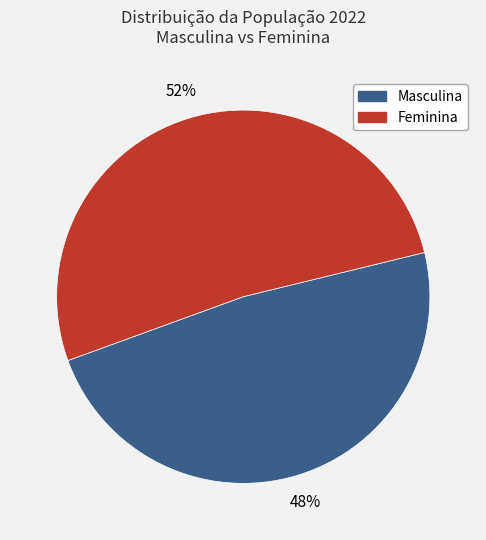

To the nearest percent, what is the average slice percentage?

50%